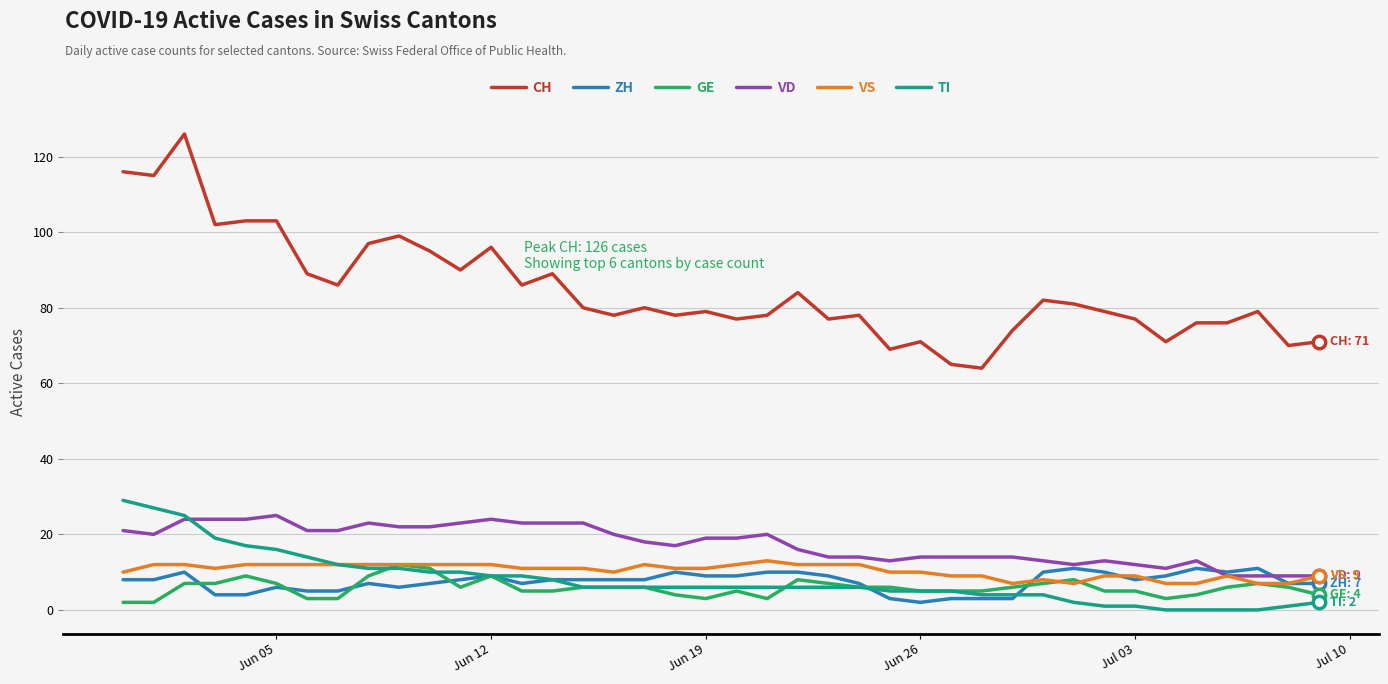

Which series has the widest spread of values?

CH